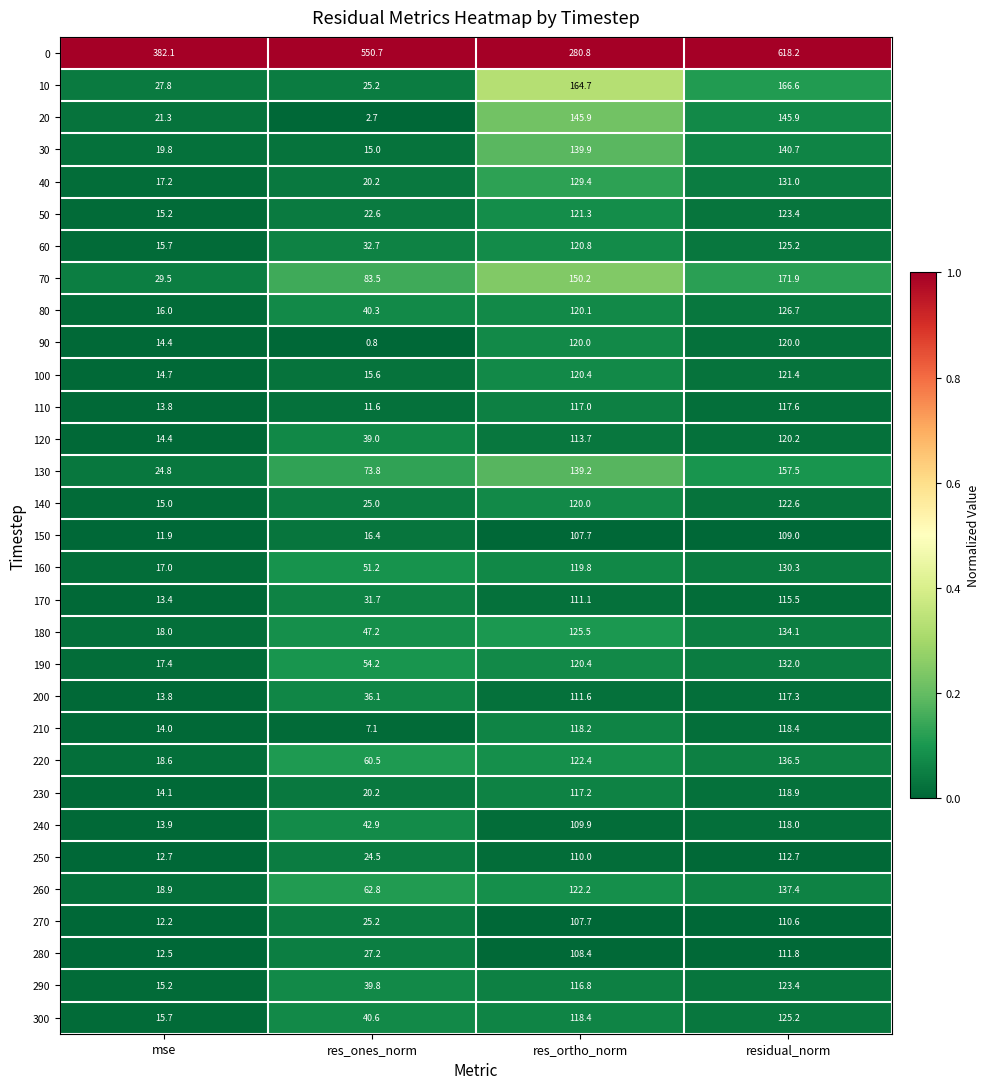

What is the total value across all series at residual_norm?

4460.0